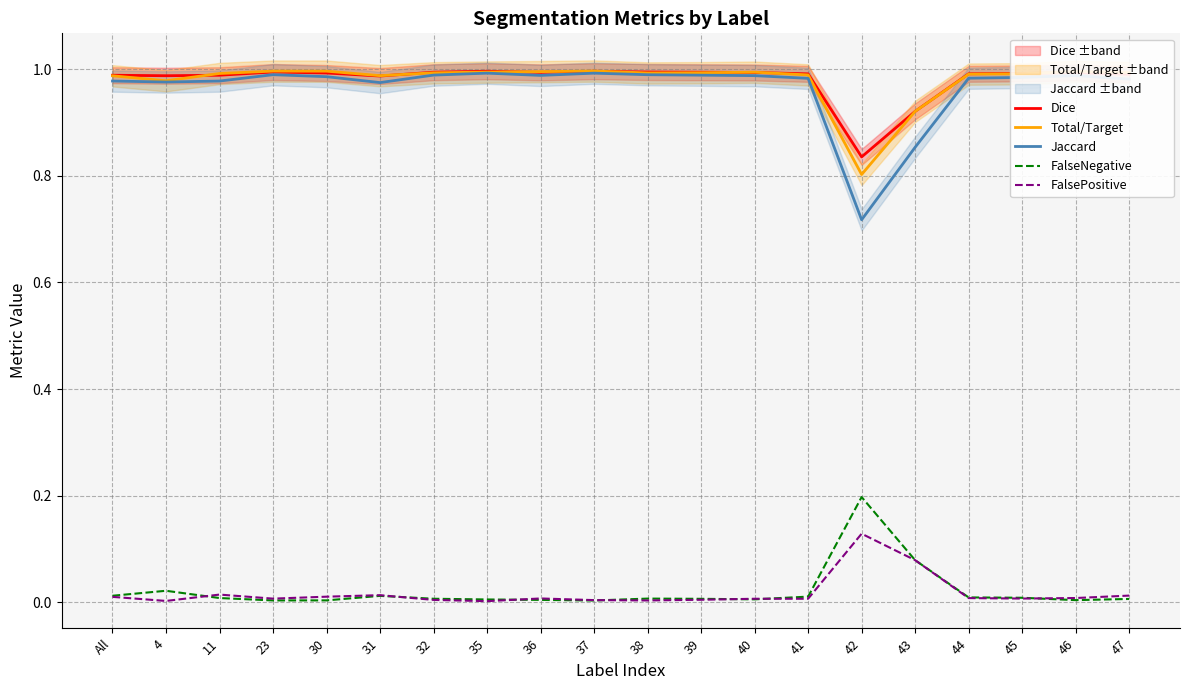

True or false: FalseNegative and Dice cross at least once.

False